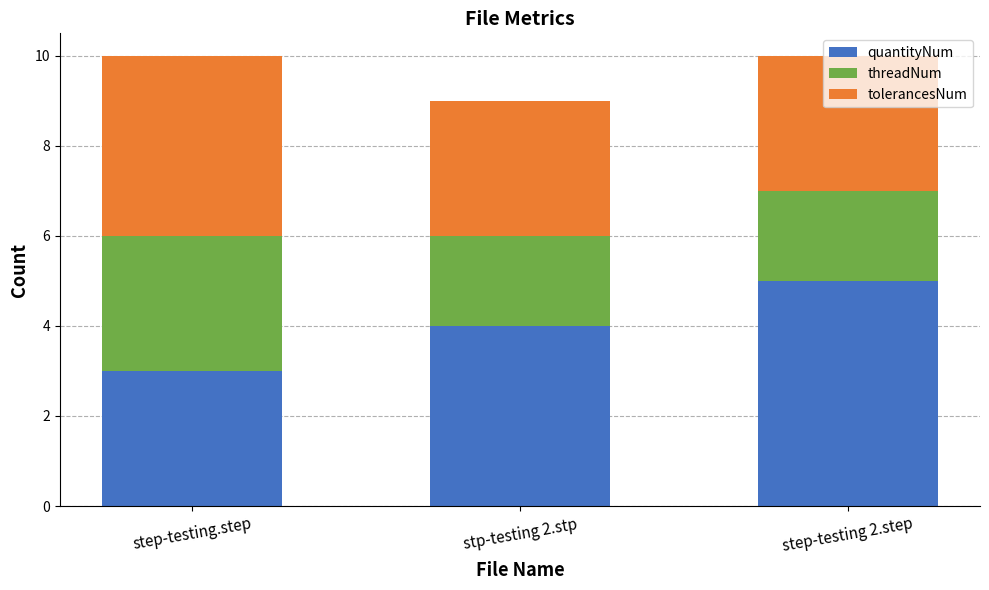

What is the maximum value for quantityNum?

5